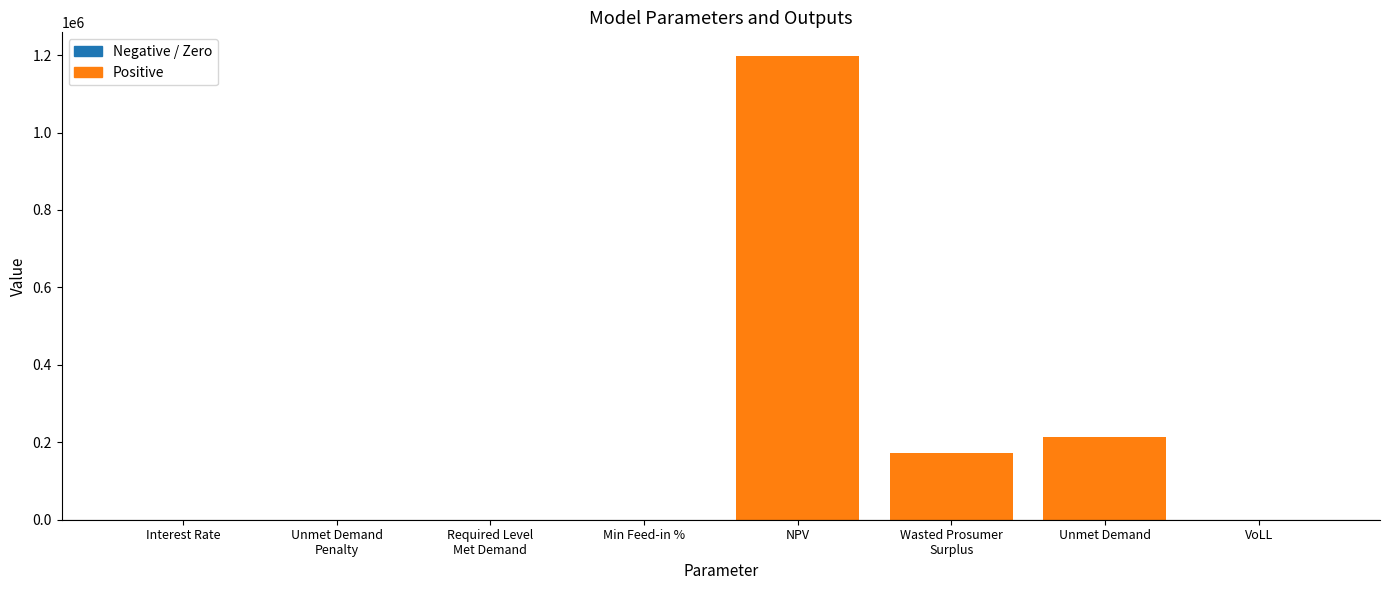

What is the sum of all values?

1586995.4